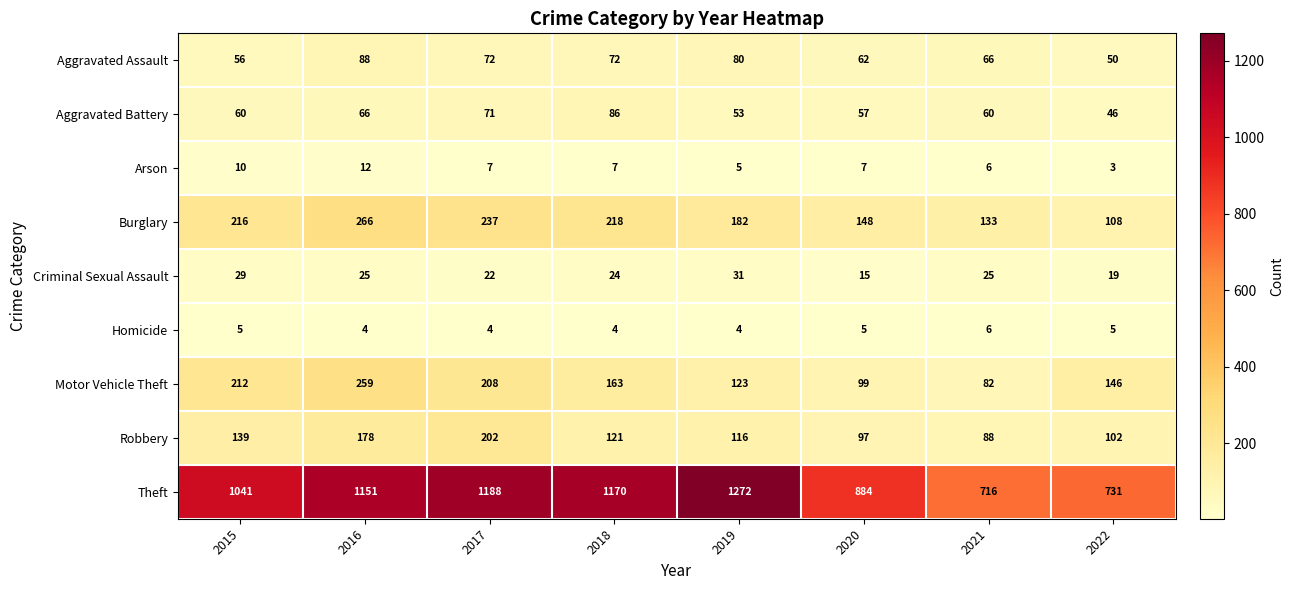

At which label is Aggravated Battery closest to 66?

2016